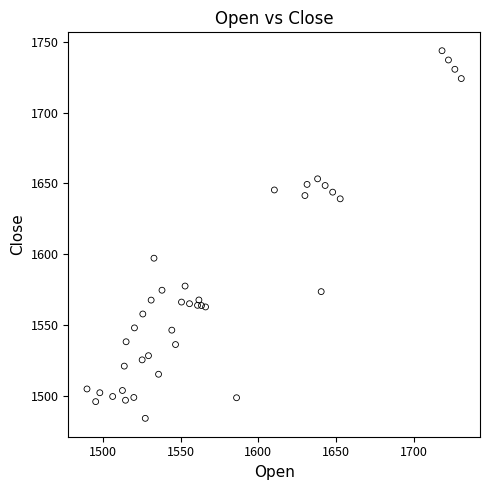

What Y value in the scatter plot is closest to 1613?

1597.2